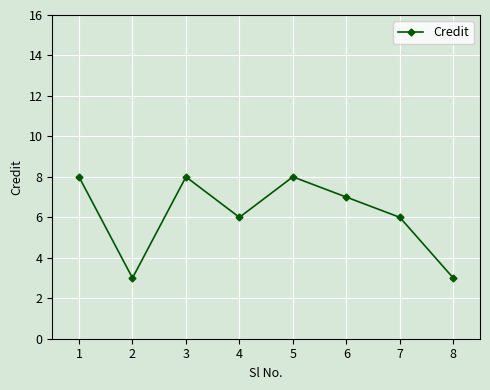

How many points are higher than both their immediate neighbors (excluding endpoints)?

2